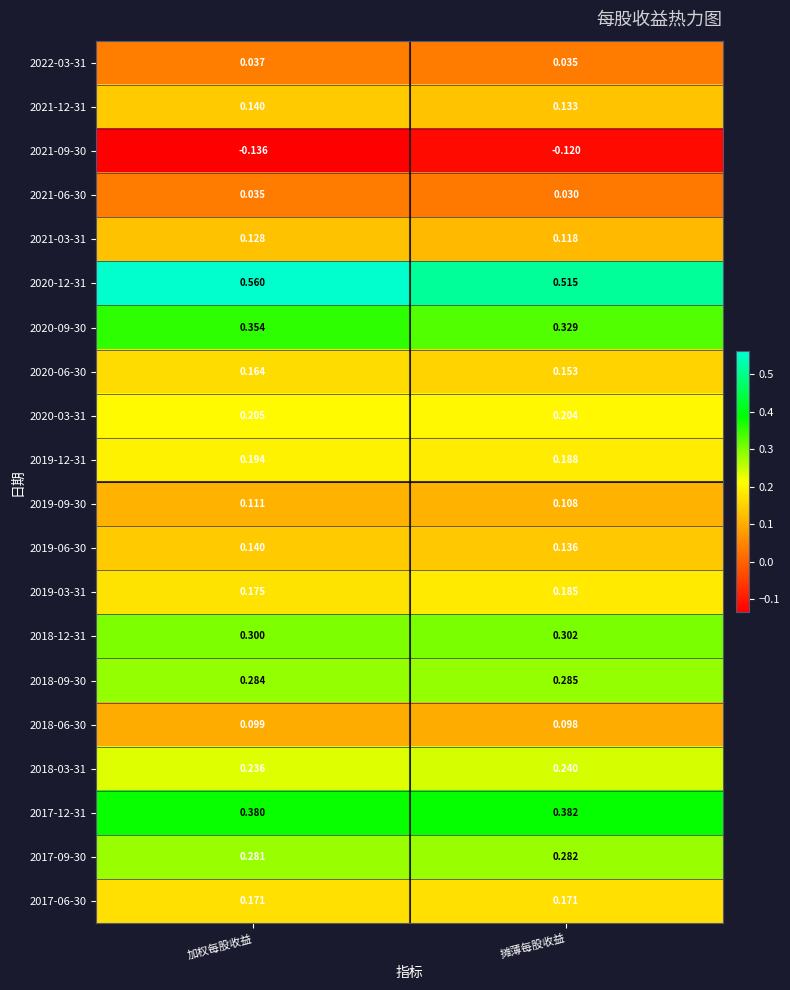

Is the value of 2021-03-31 at 摊薄每股收益 greater than the value of 2020-09-30 at 加权每股收益?

No